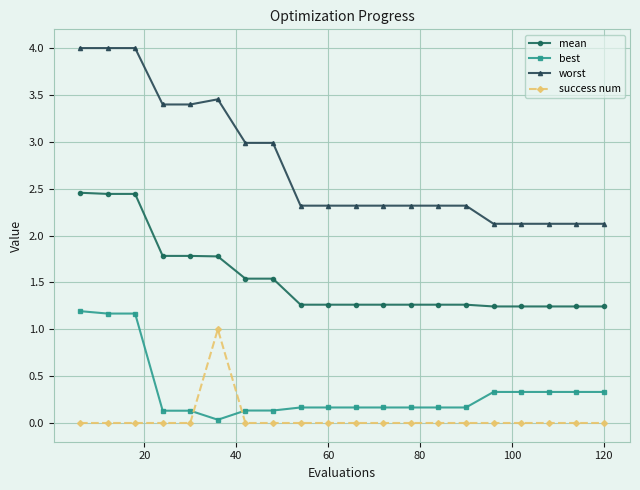

What is the average value of the worst series?

2.8